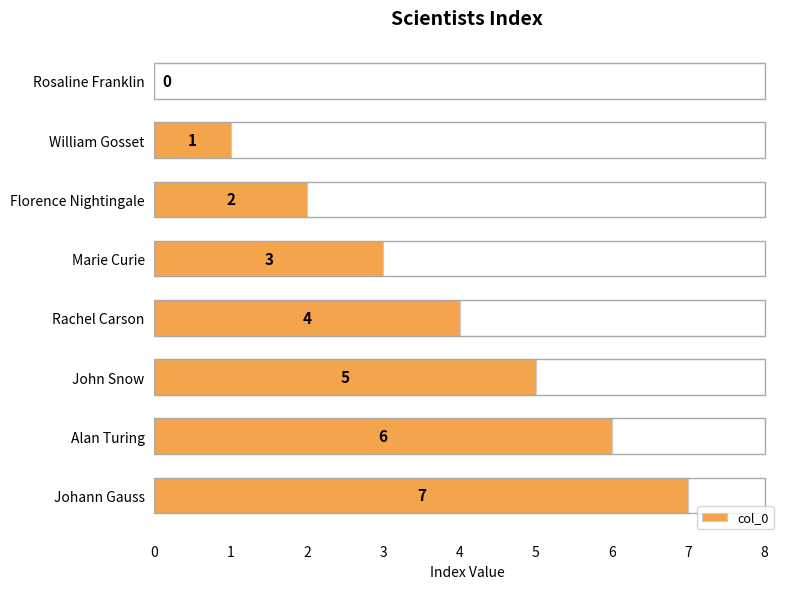

What is the greatest value displayed?

7